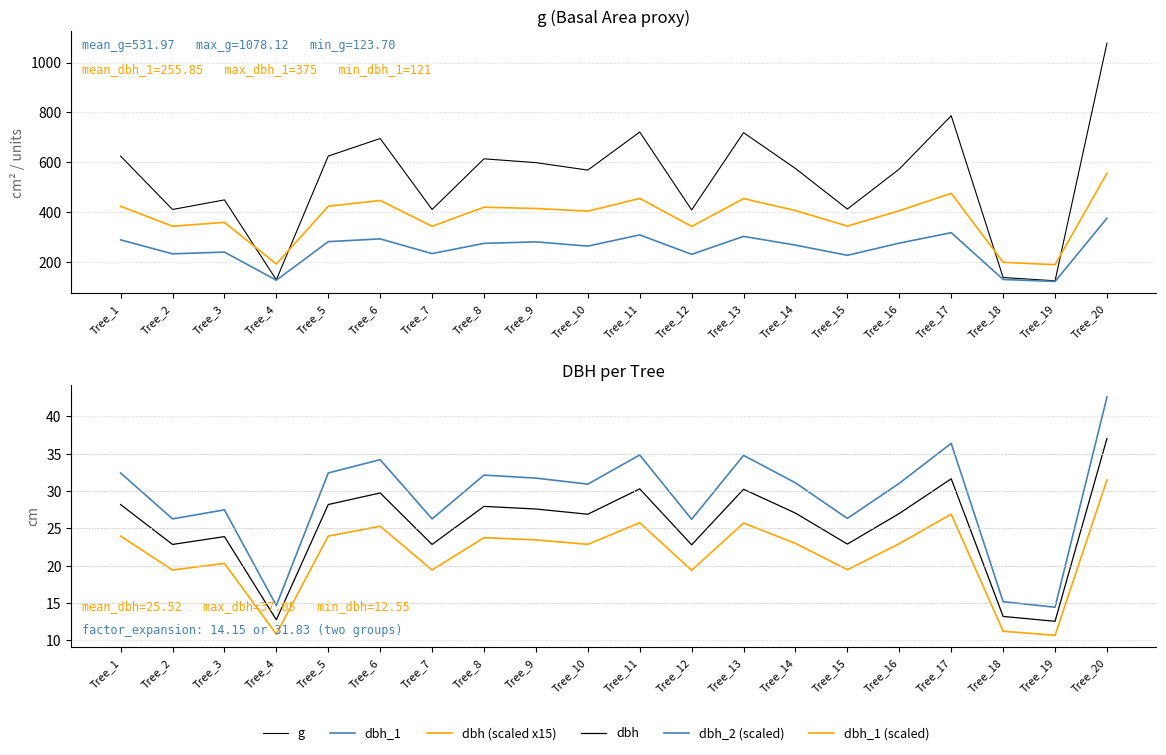

What is the value of the dbh_1 (scaled) point at the 13th from the left?

25.7